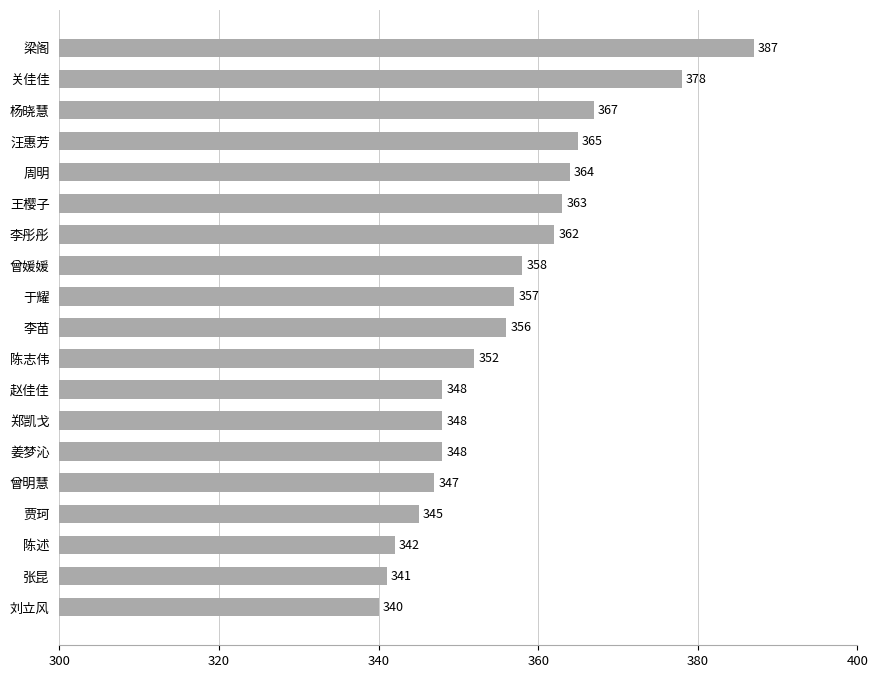

What is the approximate value at 曾媛媛, to the nearest 10?

360